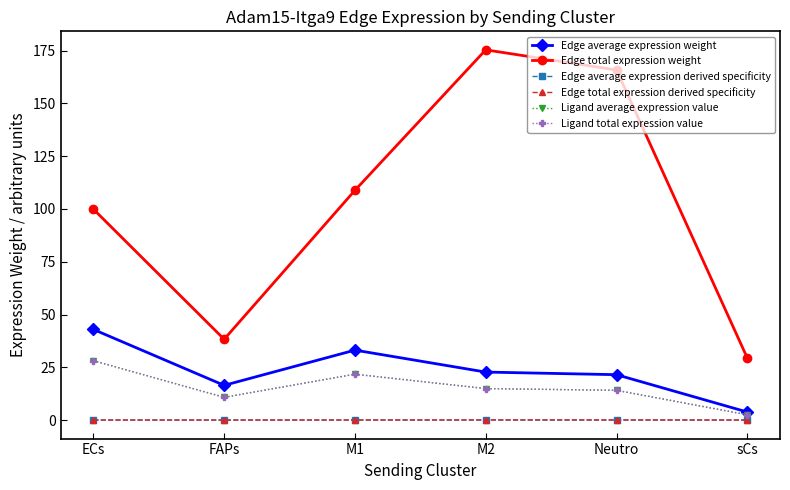

Is the value of Edge average expression weight at M1 greater than the value of Ligand total expression value at Neutro?

Yes